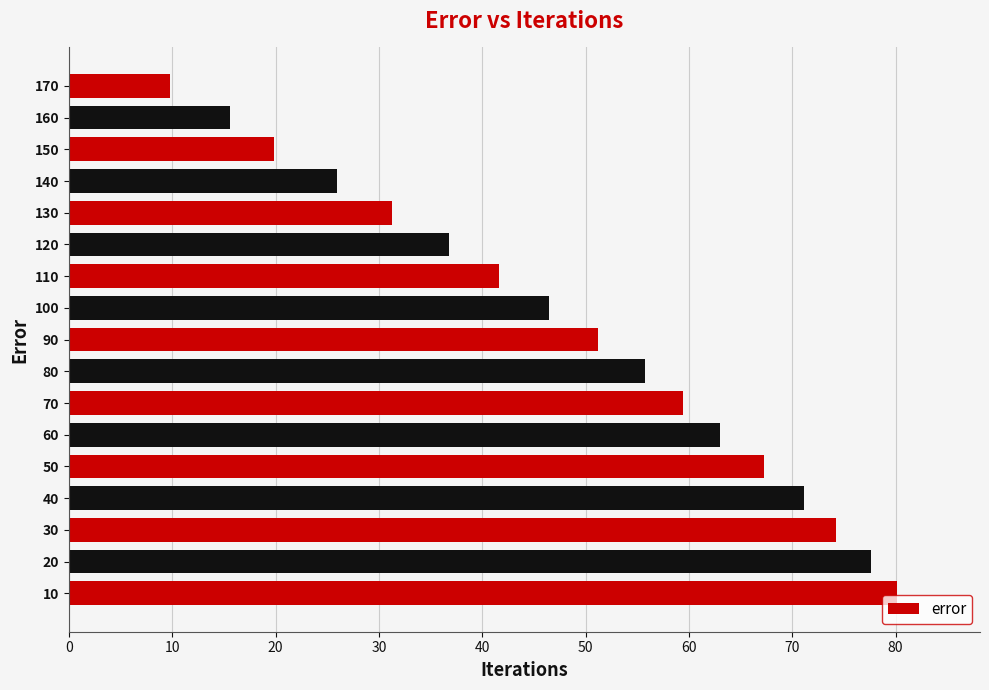

Which has a higher value, 100 or 70?

70